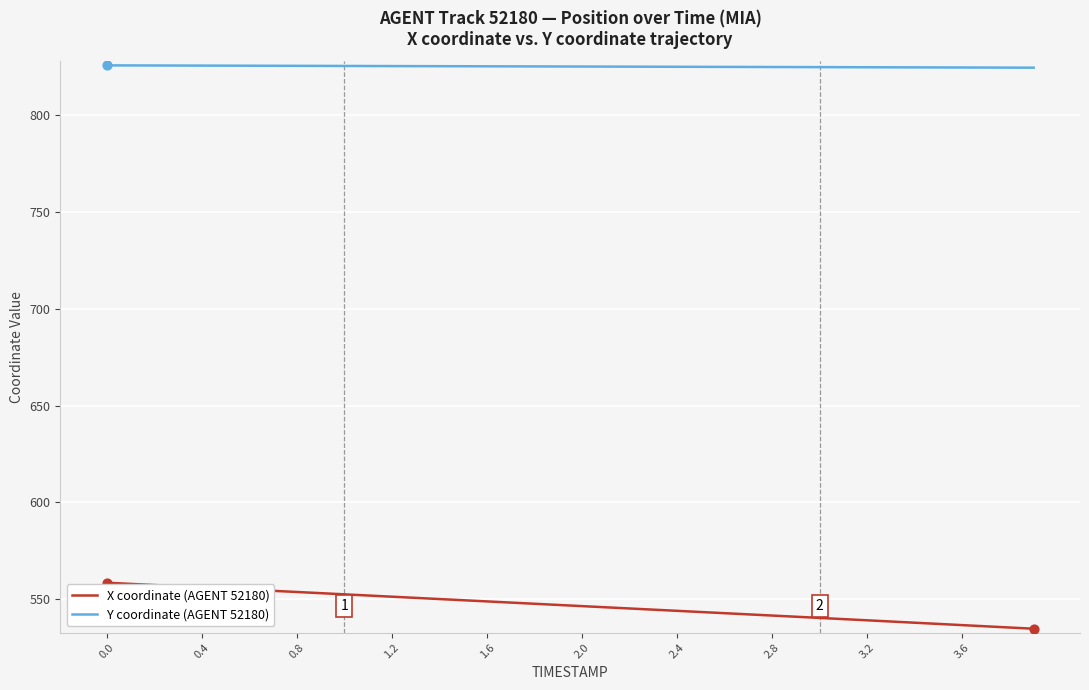

Which series has the largest range (max minus min)?

X coordinate (AGENT 52180)